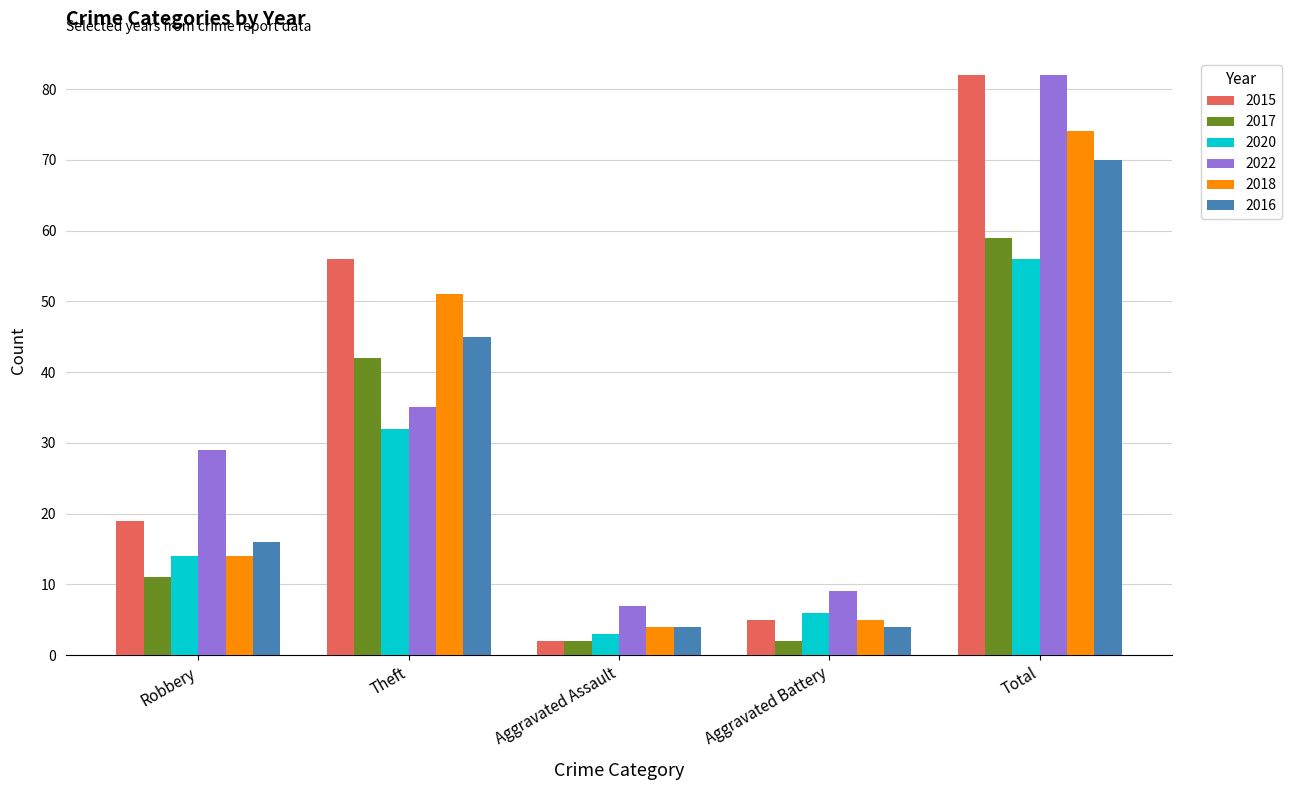

How many groups of bars are there?

5